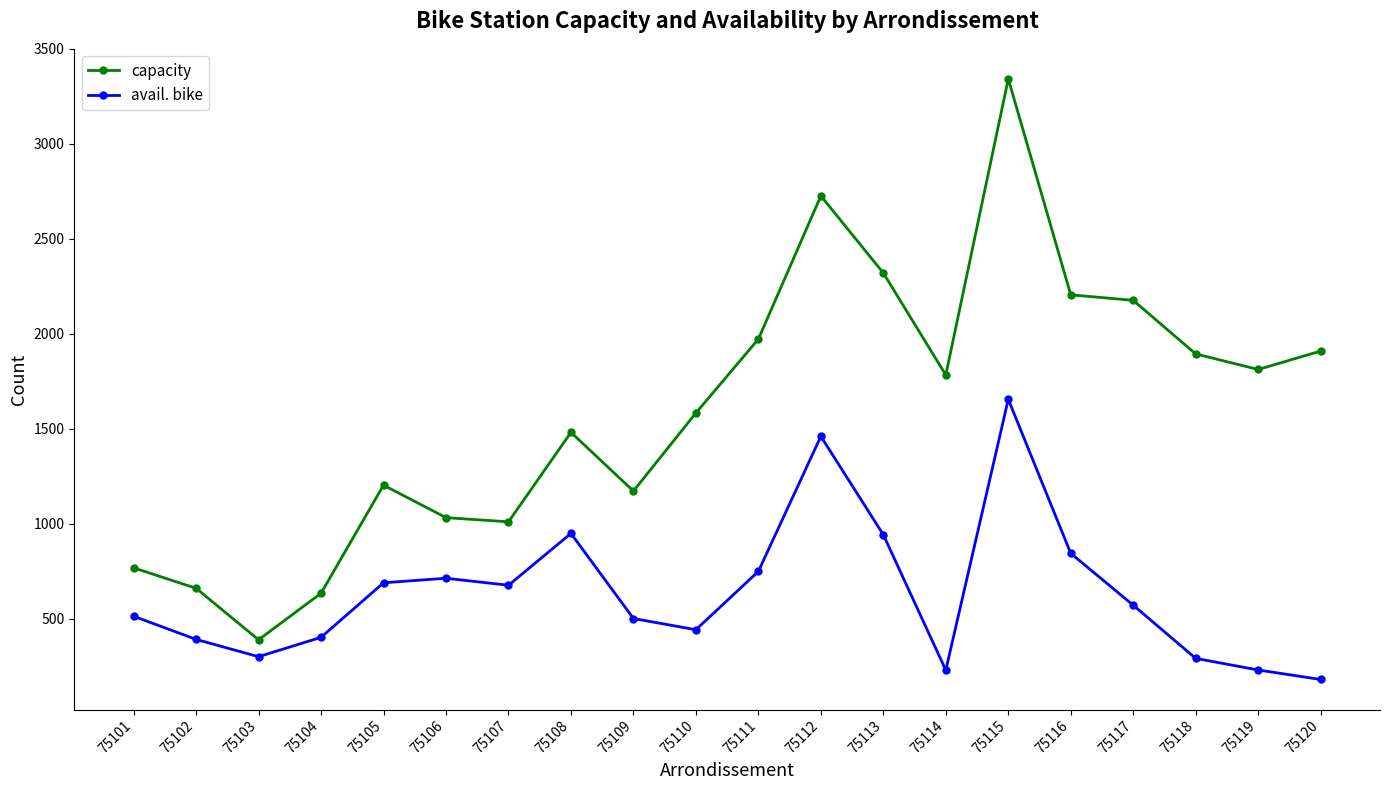

Which category has the highest value in the avail. bike series?

75115